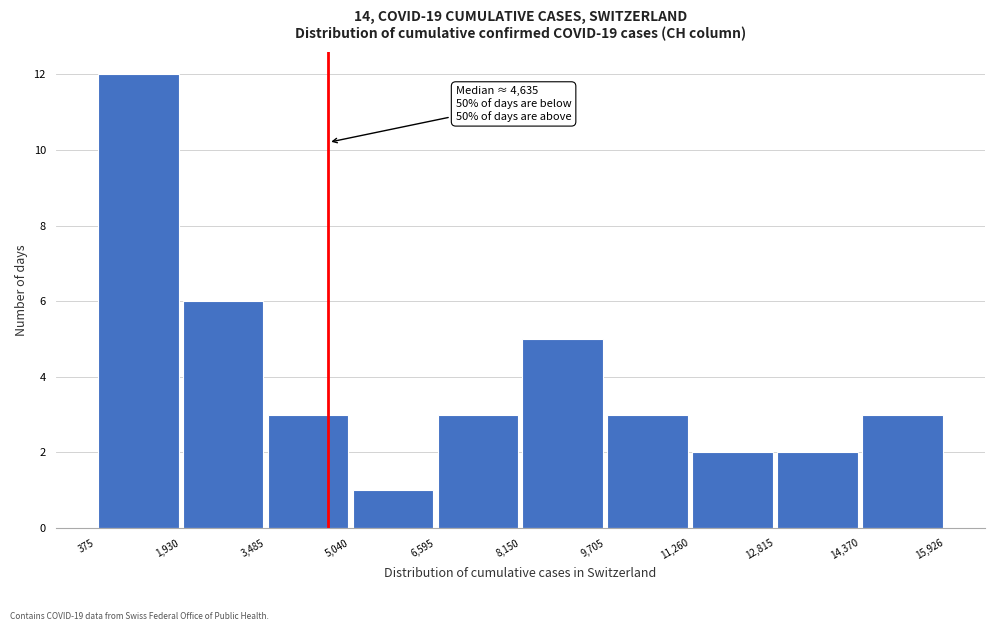

Which range on the x-axis has the tallest bar?

375 to 1,930